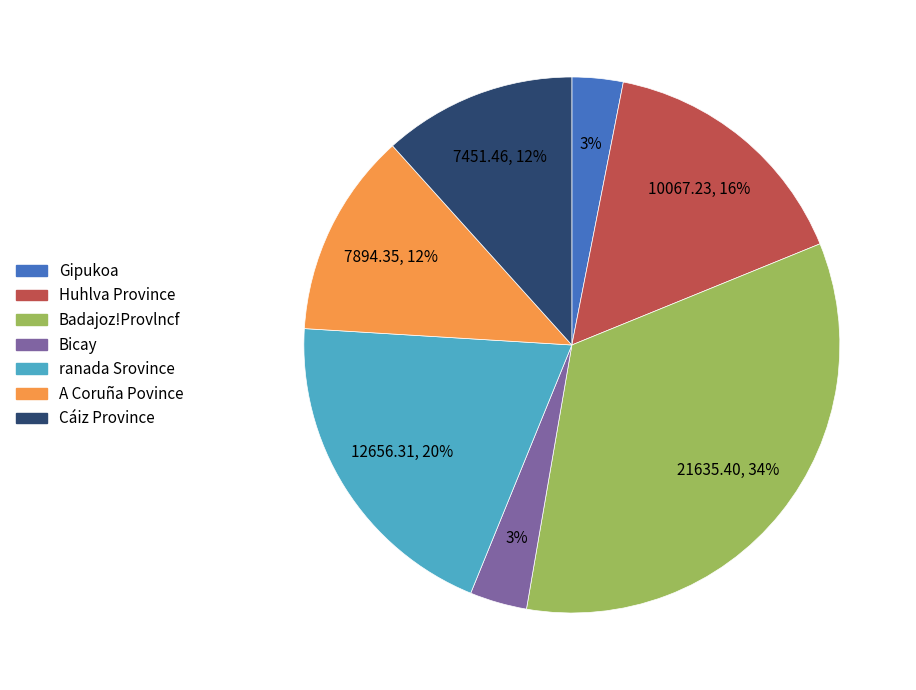

Is there a majority slice in this chart?

No